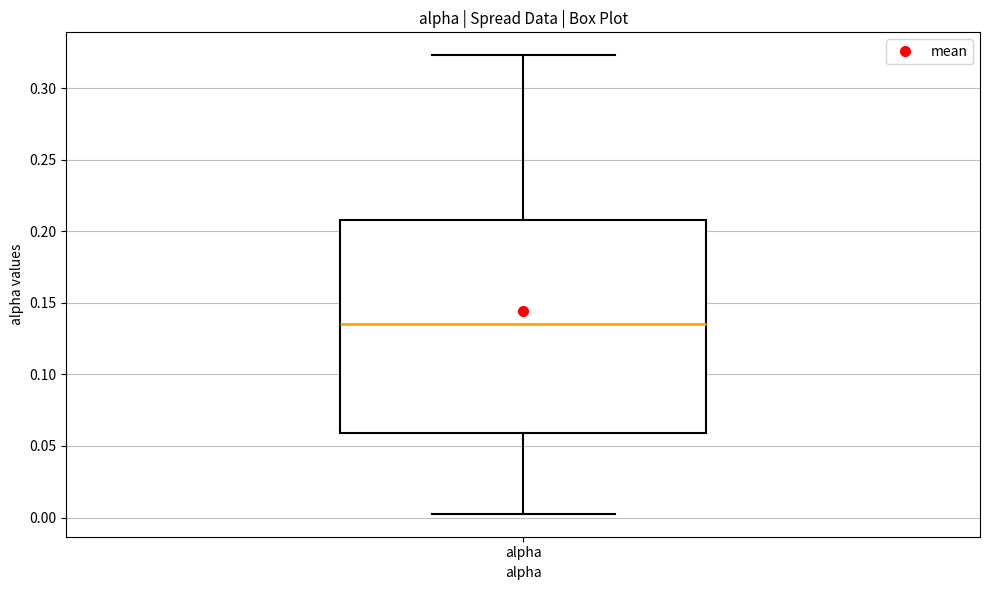

Read this box plot against the y-axis: the position of the median line, the range covered by the box, and the ends of both whiskers. The values are not printed on the chart, so give them approximately, as read against the axis.

median 0.135, box 0.060 to 0.210, whiskers 0.005 to 0.325